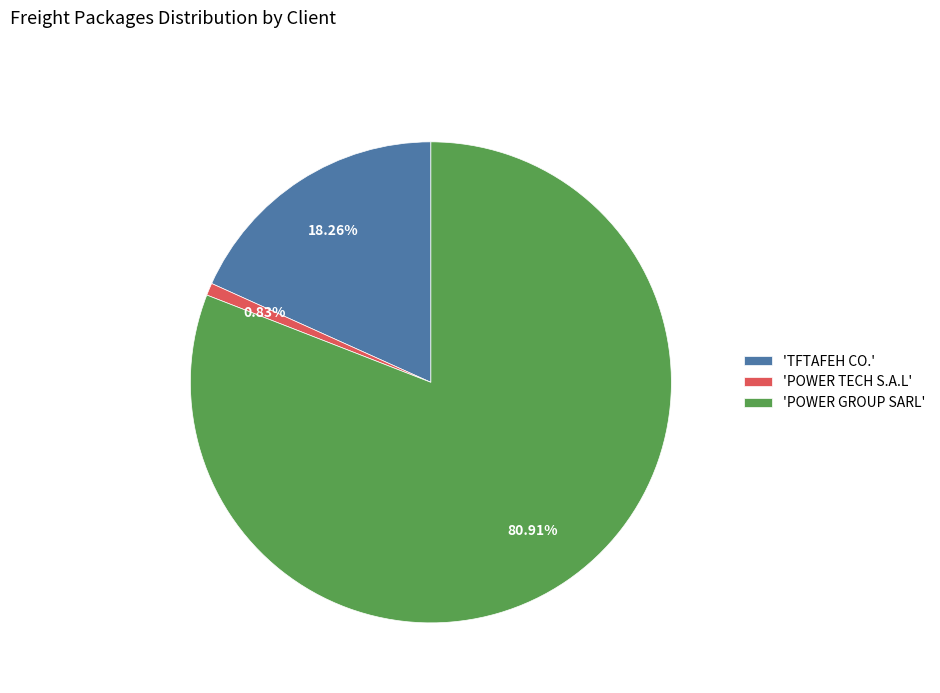

Which category has the smallest portion of the pie?

'POWER TECH S.A.L'